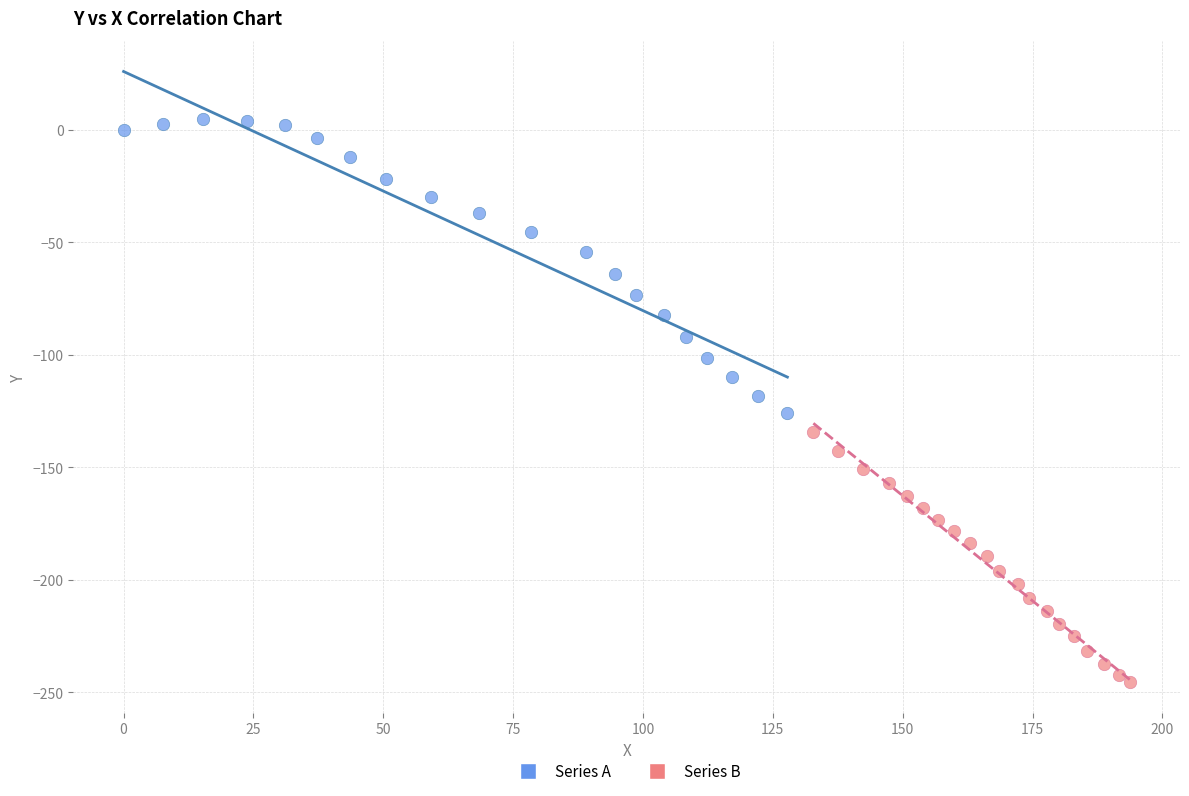

Which series contains the lowest Y value?

Series B